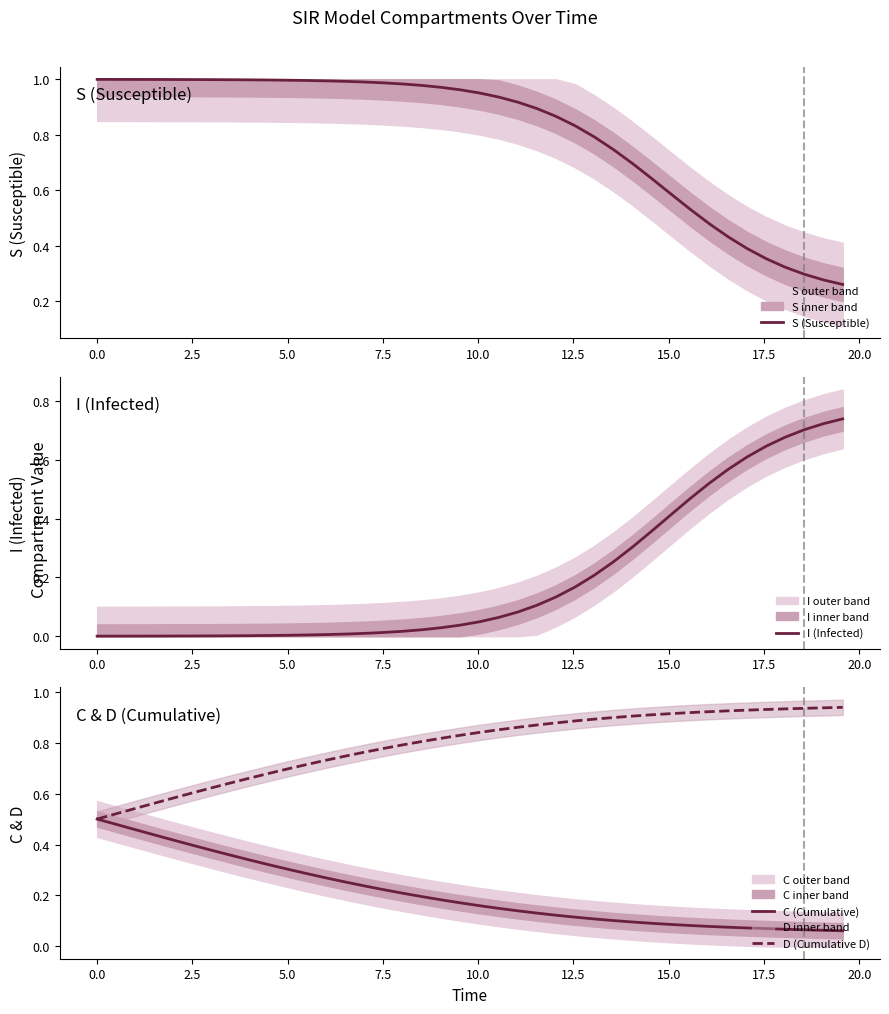

What is the difference between the maximum and minimum values in the D (Cumulative D) series?

0.4